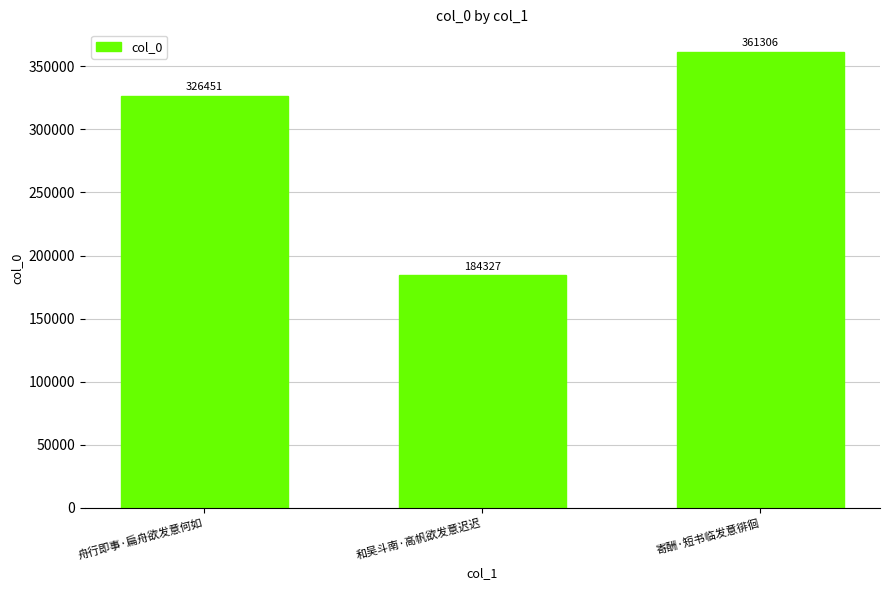

Which label corresponds to the smallest value in the chart?

和吴斗南·高帆欲发意迟迟